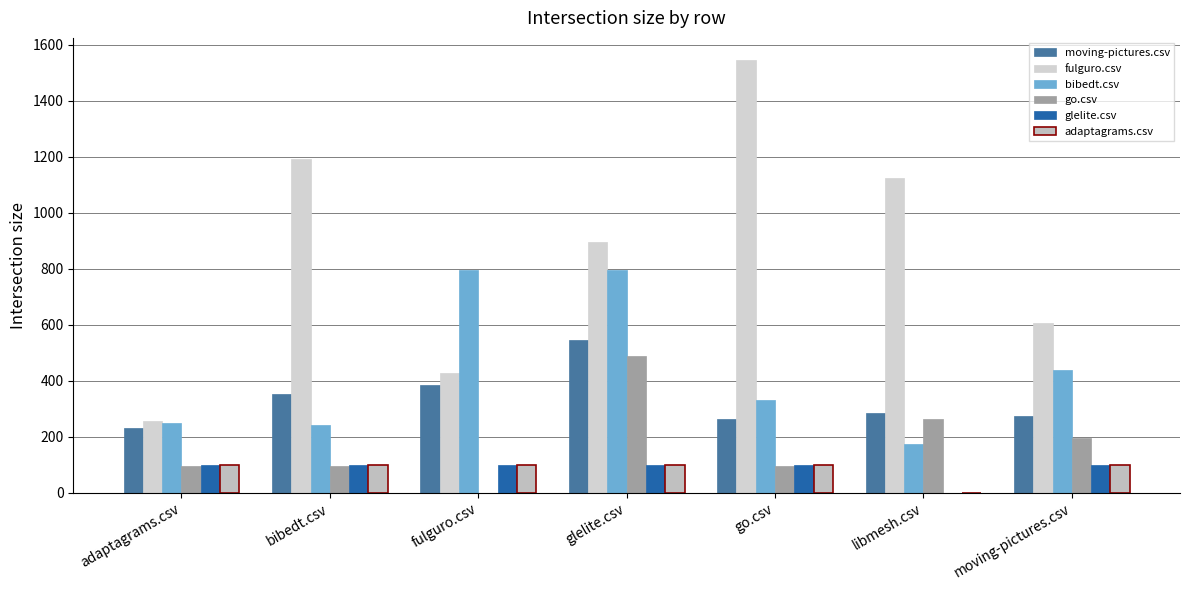

How many groups of bars are there?

7